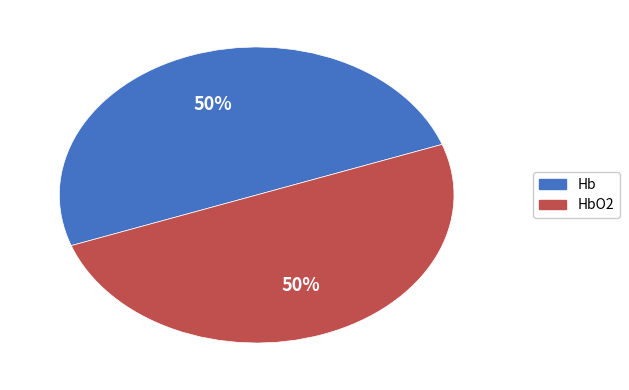

To the nearest percent, what is the average slice percentage?

50%